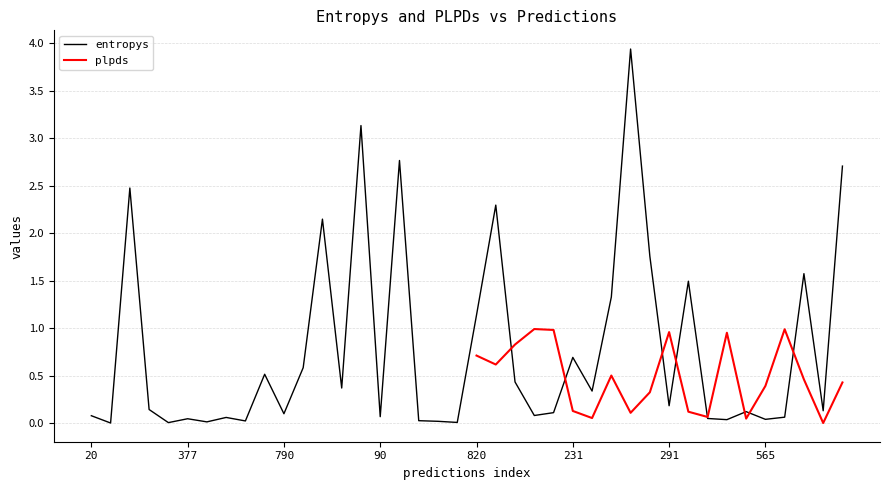

What is the difference between the second highest and minimum values?

3.1